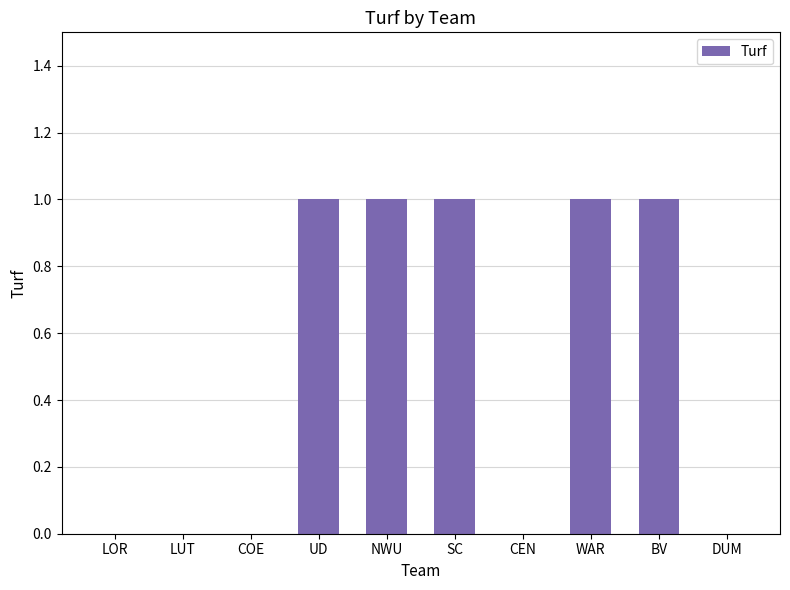

What is the change in value from LUT to NWU?

+1